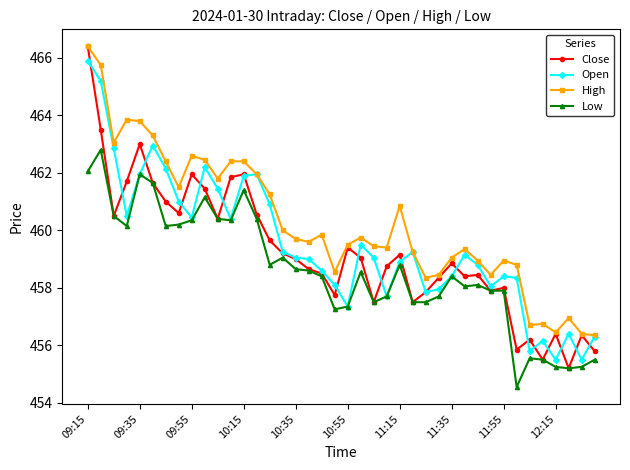

Rank the series by their average value, from highest to lowest.

High, Open, Close, Low